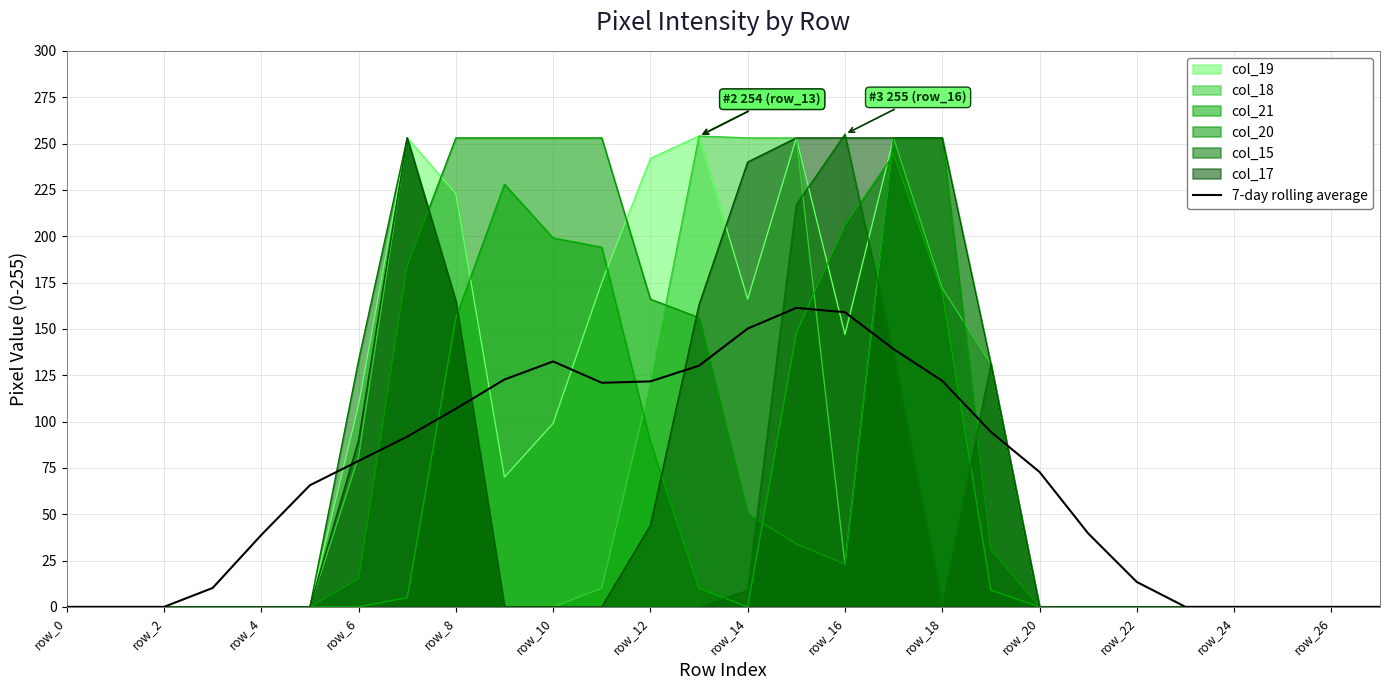

What is the value of the 18th point from the left?

139.0